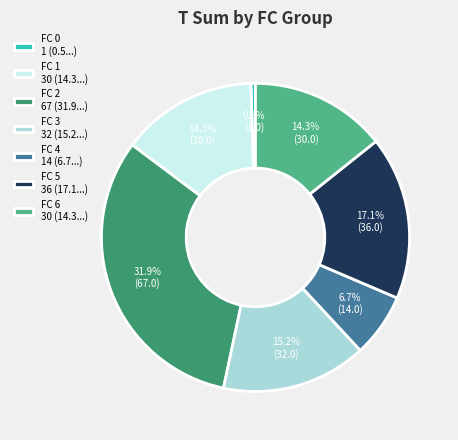

Is FC 6 30 (14.3...) the majority of the pie?

No